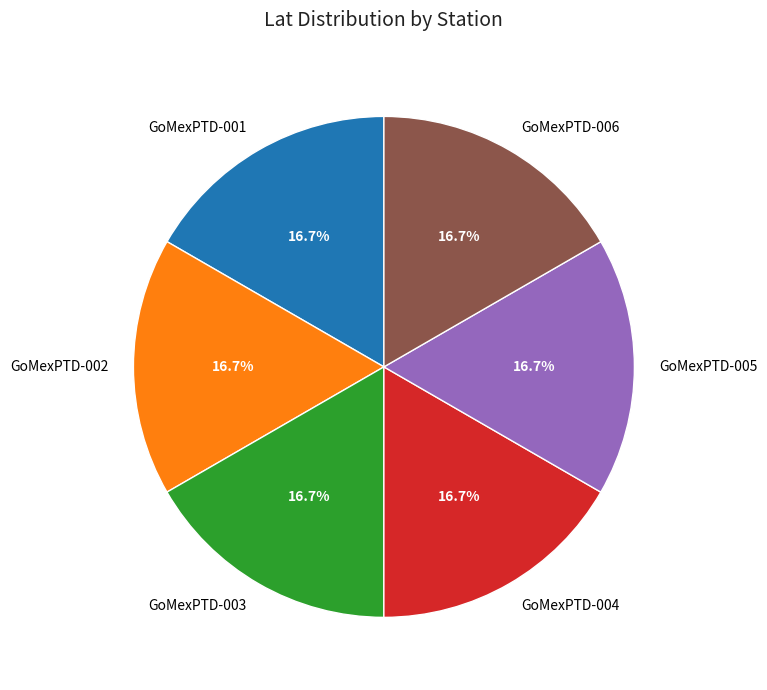

Is there a majority slice in this chart?

No